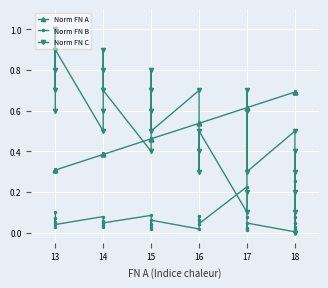

True or false: Norm FN A has a value of 0.3 at 13.

True